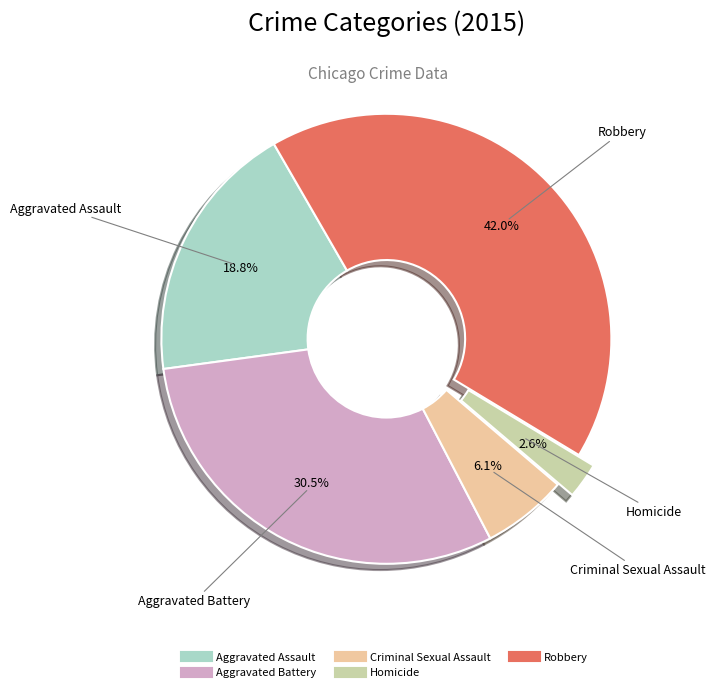

Is there a majority slice in this chart?

No